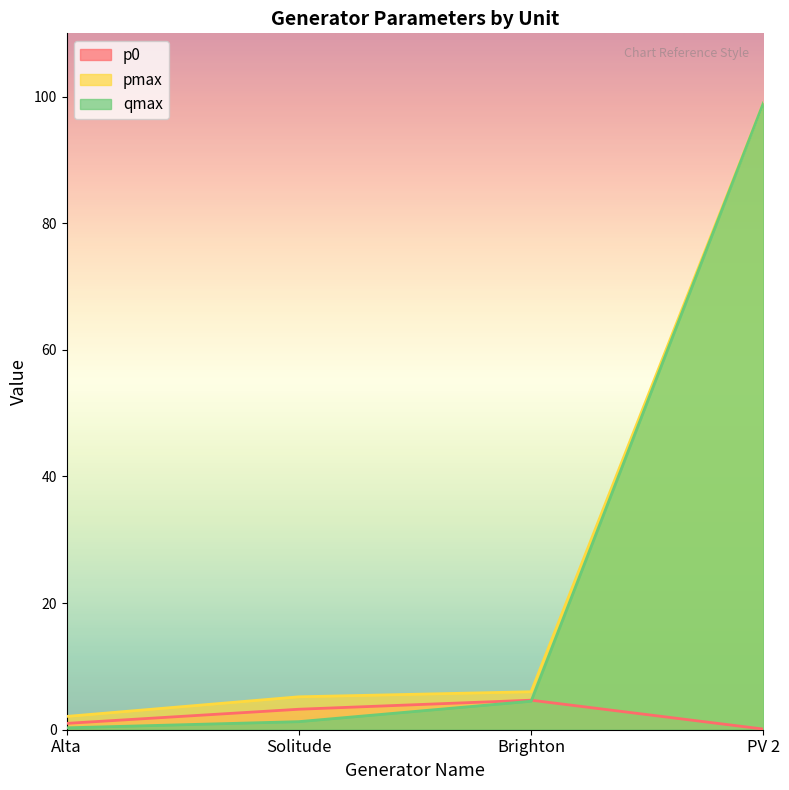

Which label corresponds to the largest value in the chart?

PV 2